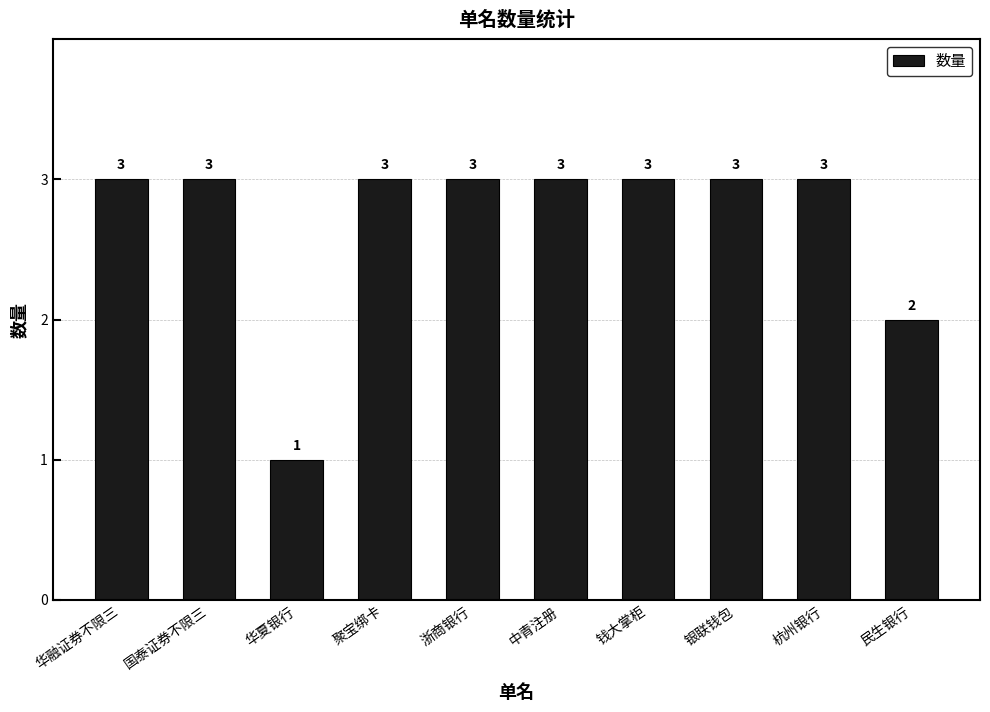

Is it true that the value at 浙商银行 is 4?

False